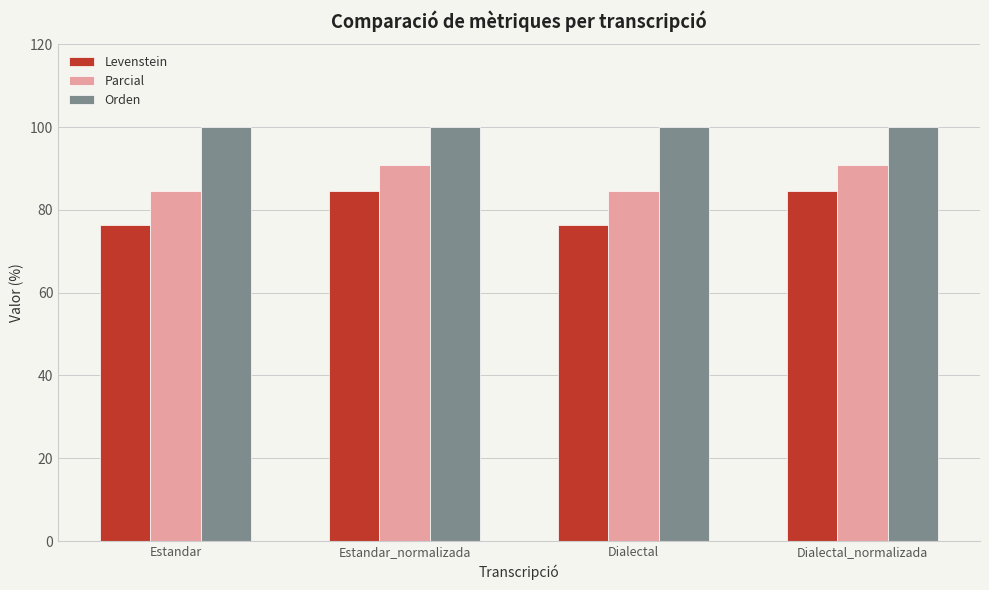

Reading right to left, list all the values displayed in this chart.

Levenstein: 84.6	76.5	84.6	76.5
Parcial: 90.9	84.6	90.9	84.6
Orden: 100.0	100.0	100.0	100.0